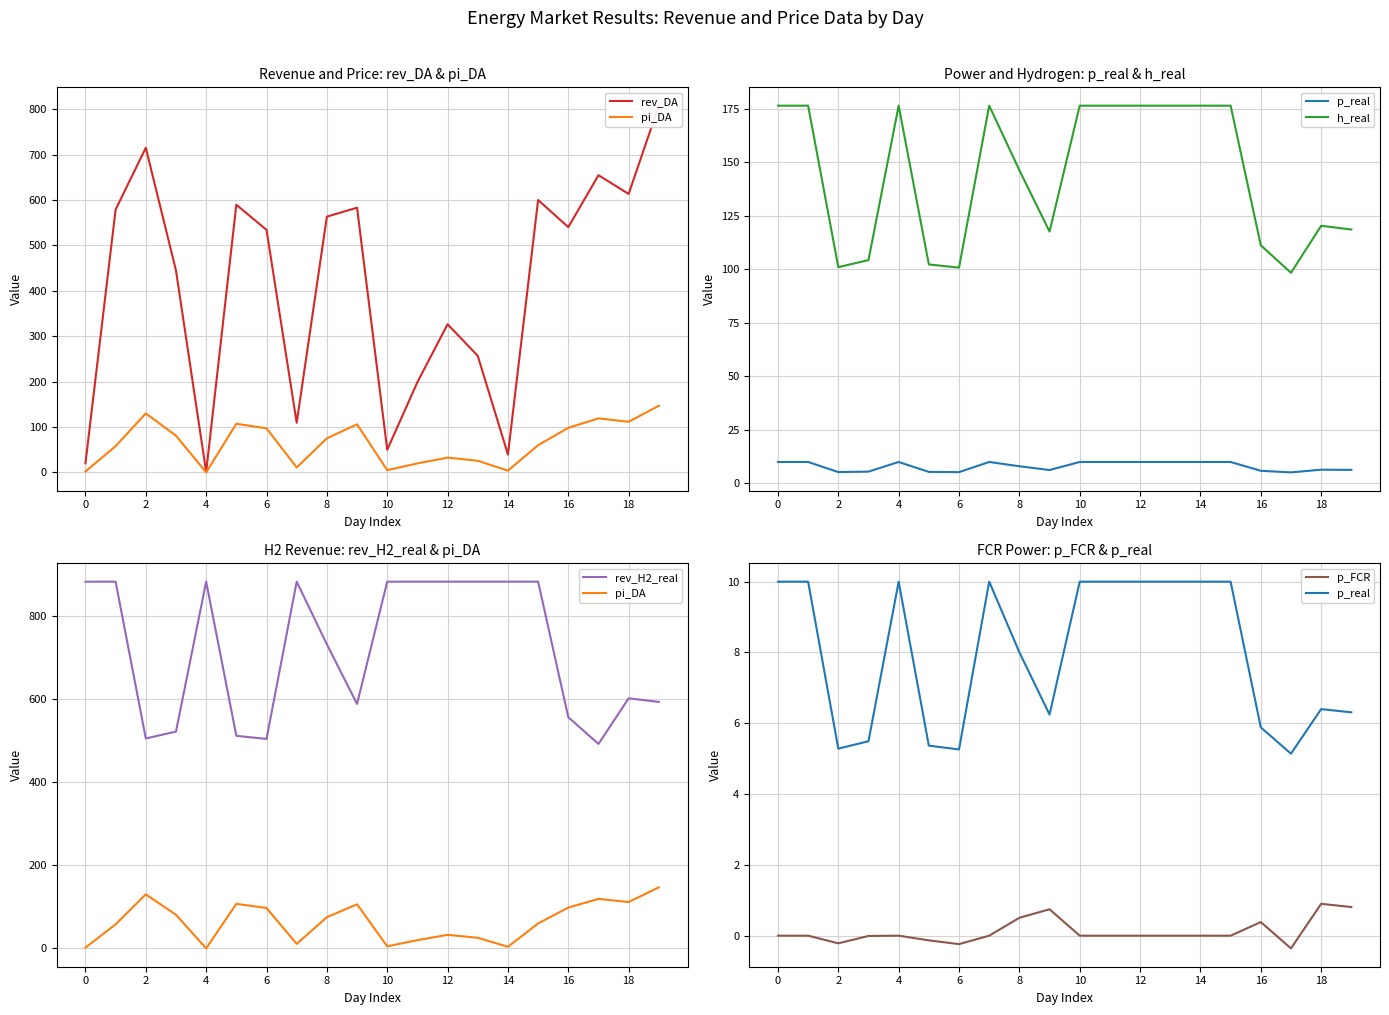

How many data points does each series have?

20